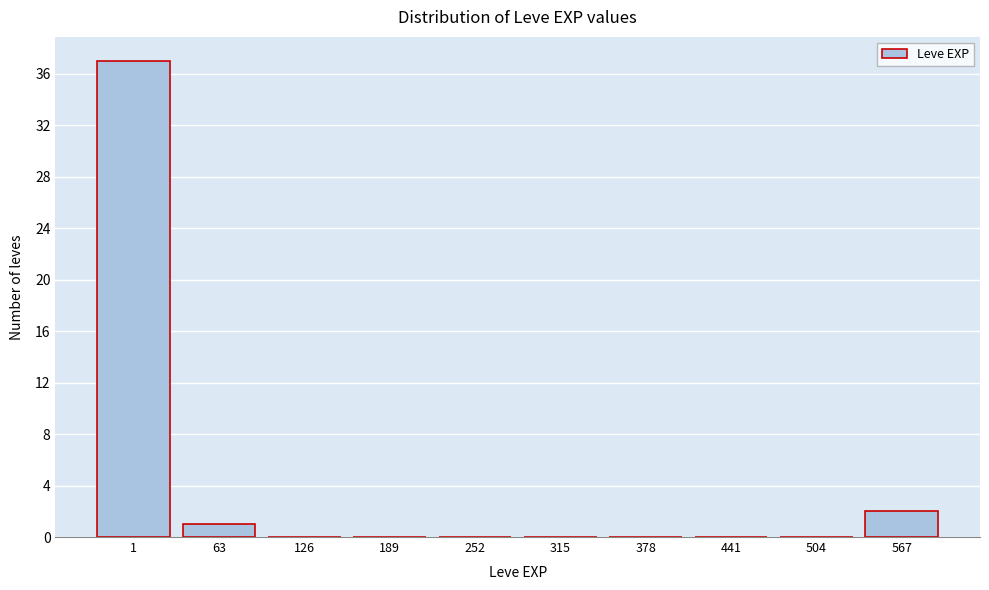

Reading left to right, transcribe all the data shown in this chart.

1=37	63=1	126=0	189=0	252=0	315=0	378=0	441=0	504=0	567=2